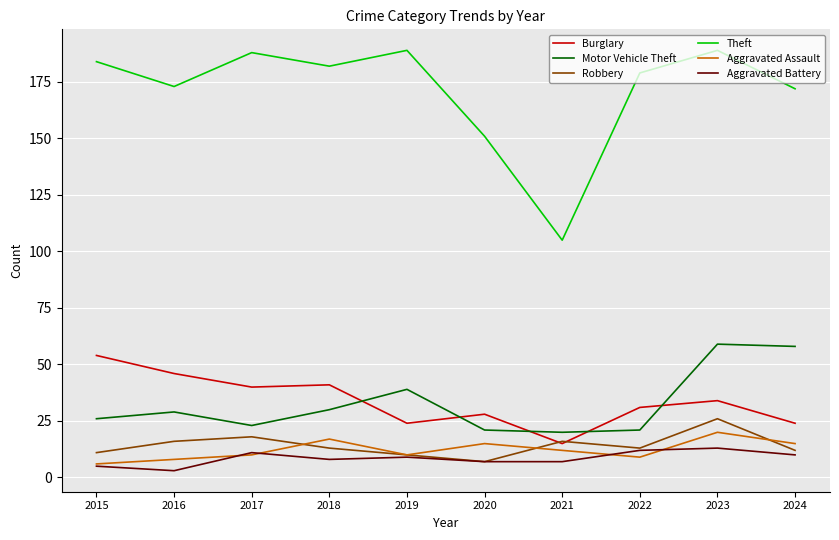

How many interior local valleys does the Aggravated Assault series have?

2